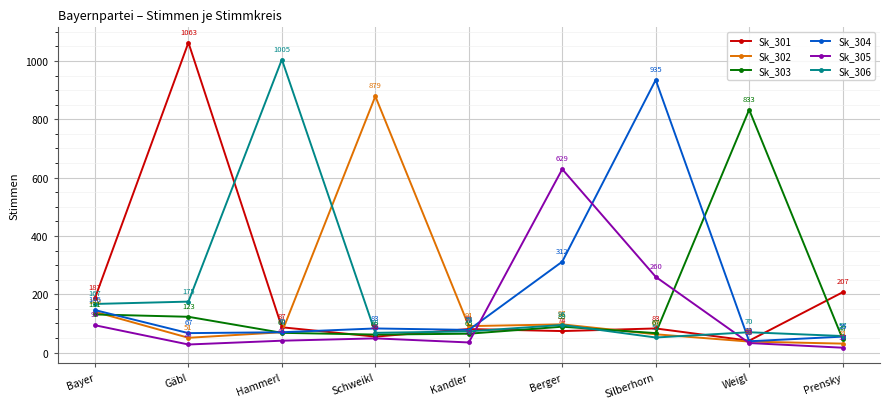

What position from the left is Prensky?

9